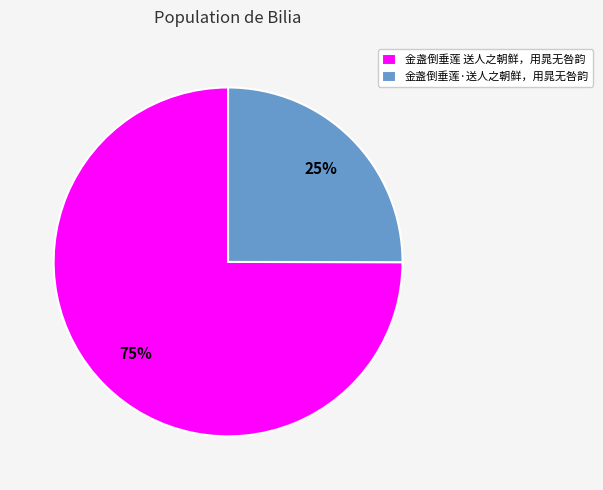

To the nearest percent, what percentage of the pie is 金盏倒垂莲 送人之朝鲜，用晁无咎韵?

75%